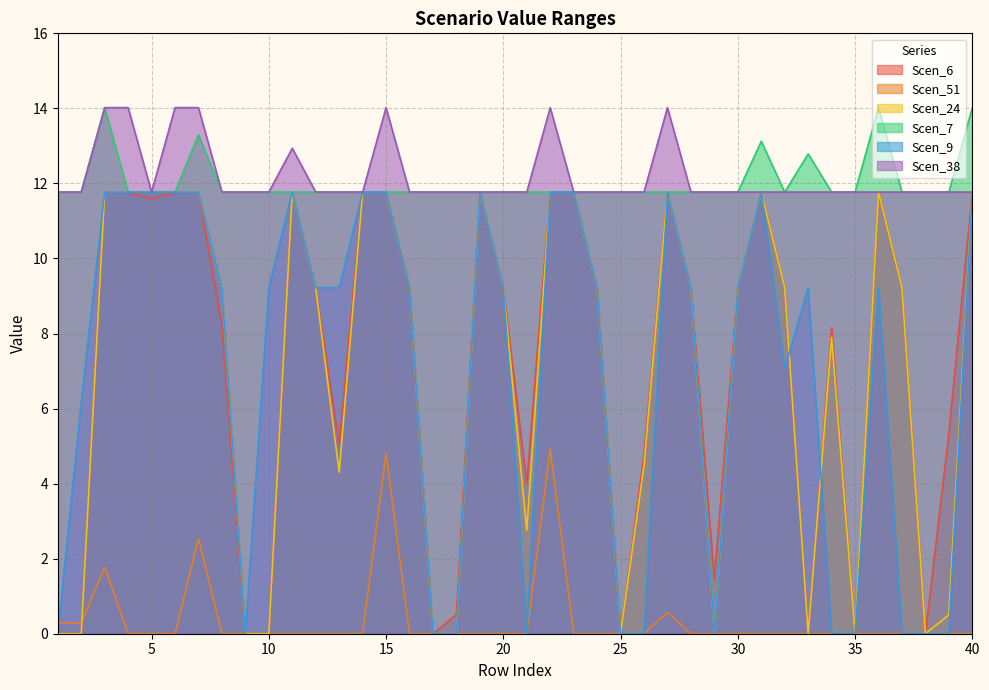

What is the highest value of the Scen_51 series?

4.9